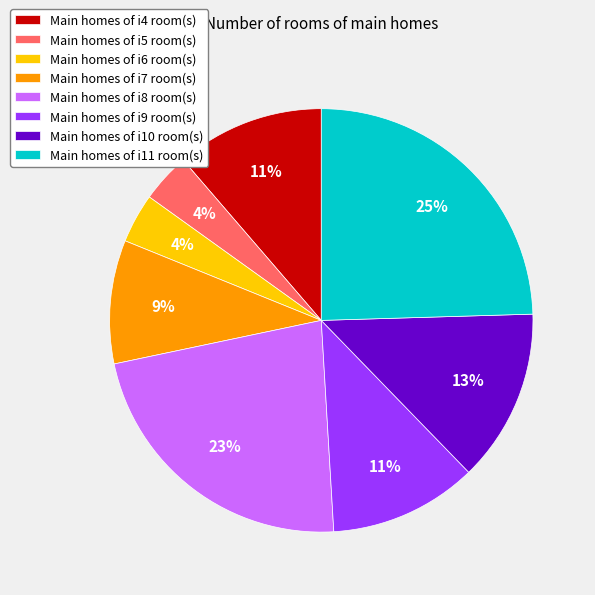

Is there any slice that represents more than half of the pie?

No